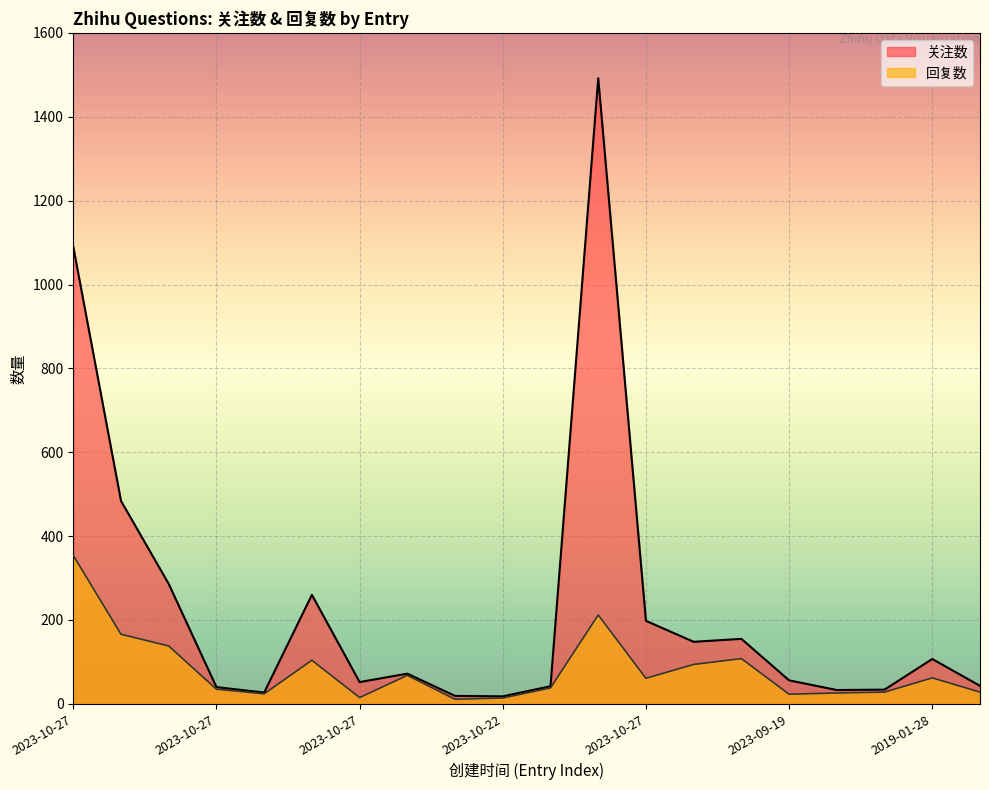

Rank the series by their average value, from lowest to highest.

回复数, 关注数